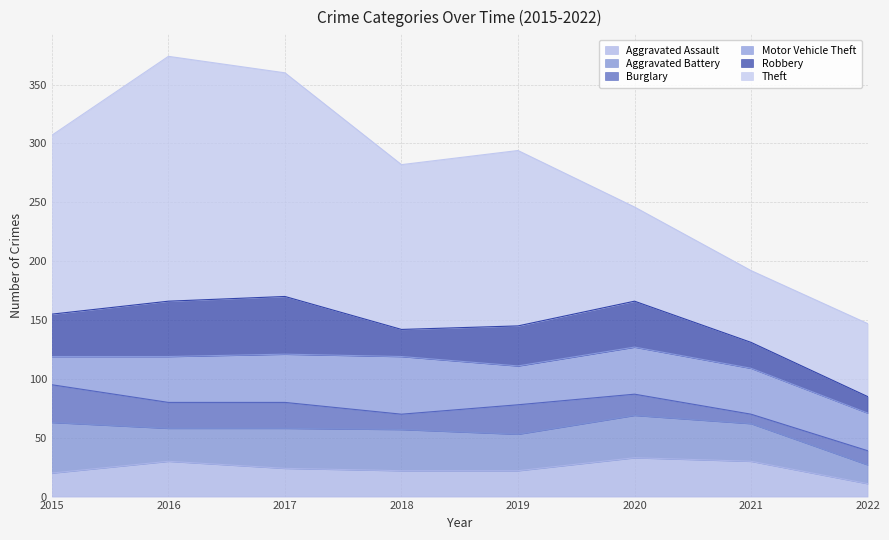

After their last crossing, which series has the higher values: Motor Vehicle Theft or Aggravated Battery?

Motor Vehicle Theft